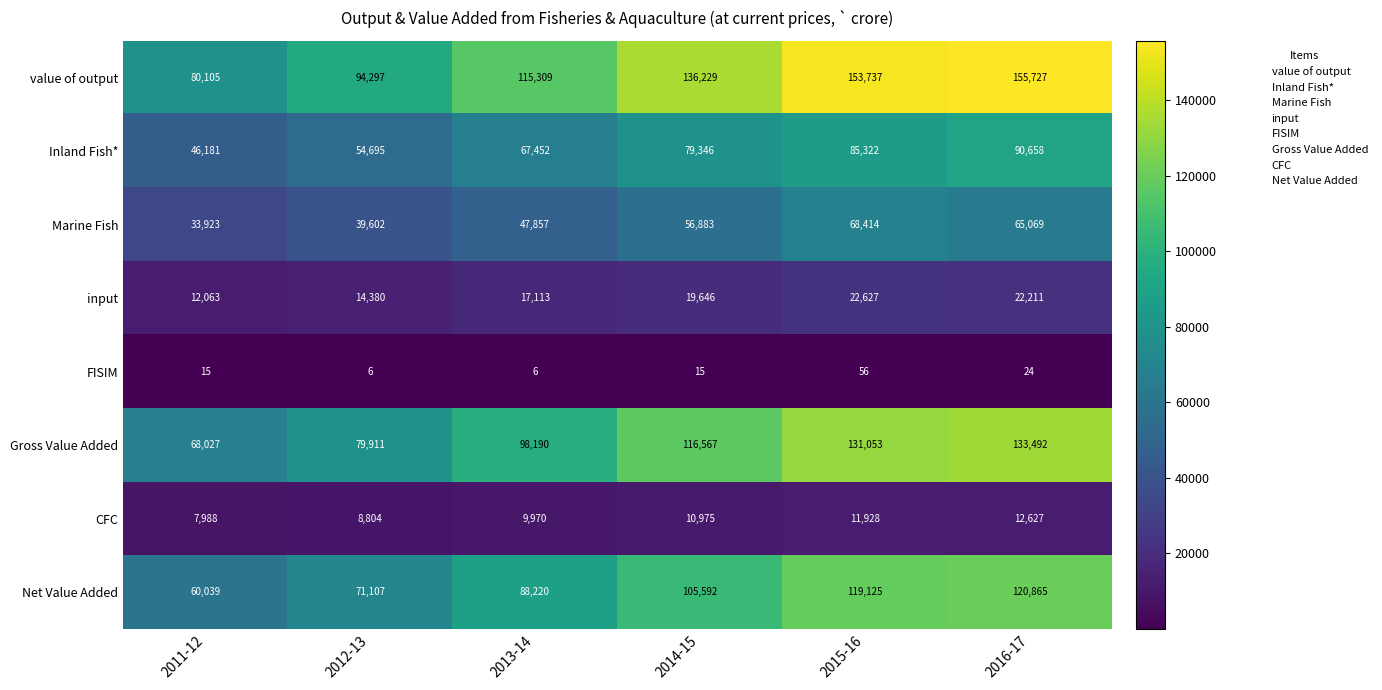

What is the difference between the highest and lowest values at 2011-12?

80090